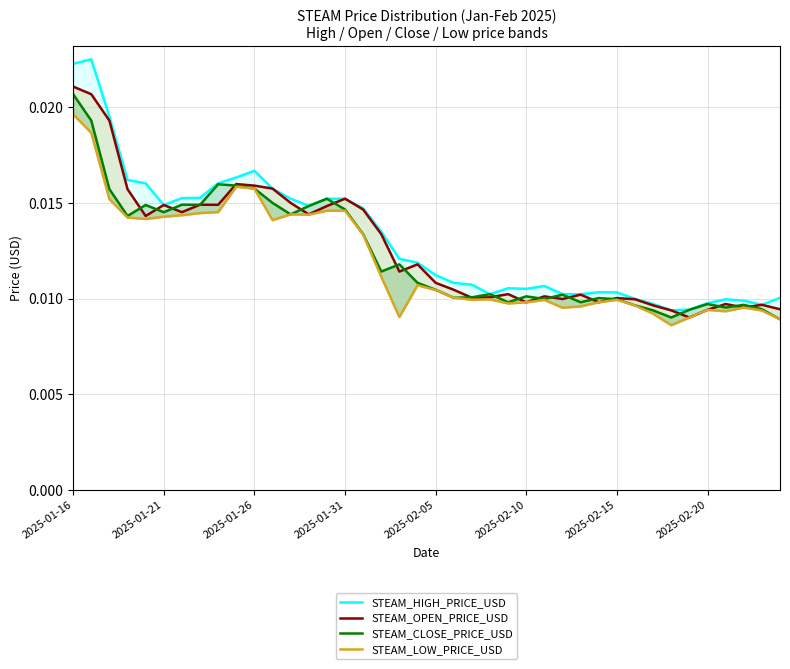

What position from the right is 2025-02-15?

10